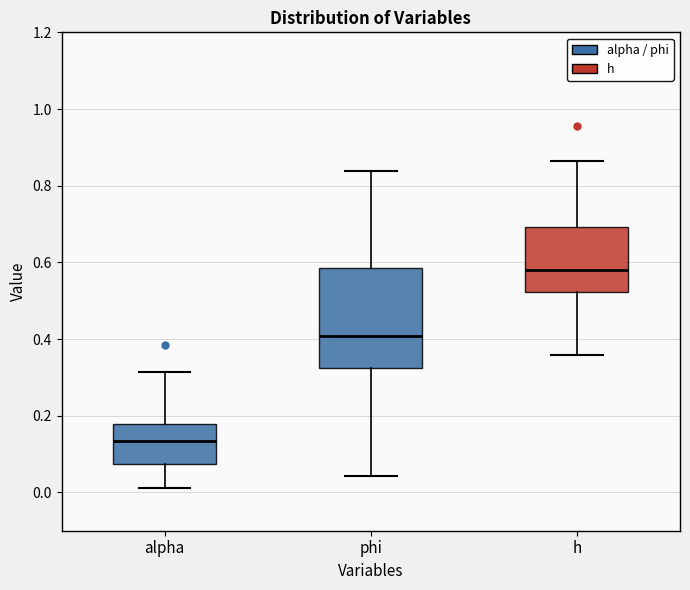

Comparing the boxes themselves (not the whiskers), which one is the tallest?

phi